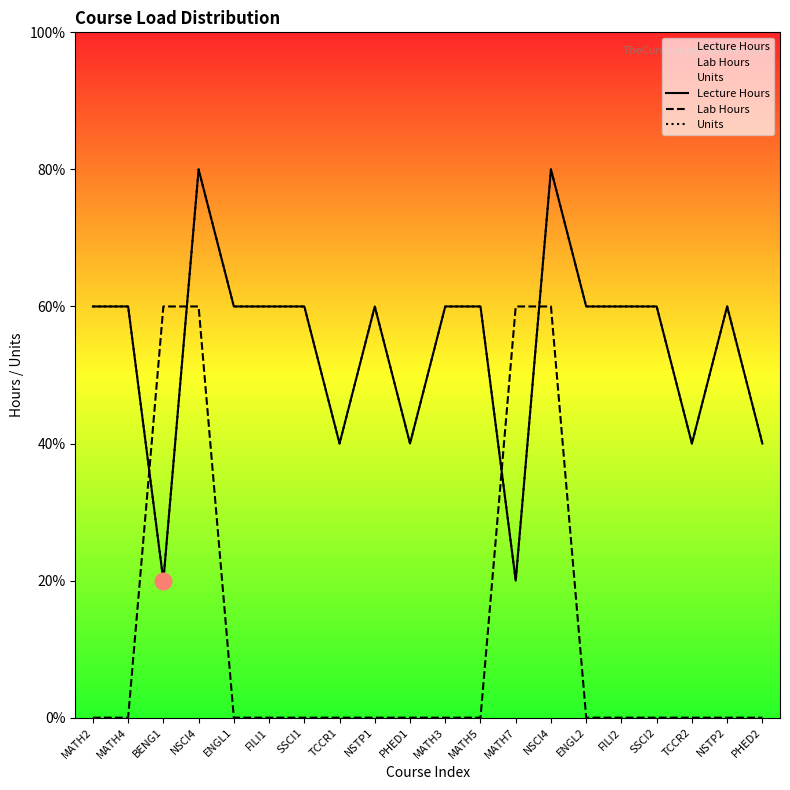

What value does the Units series have at NSCI4?

4